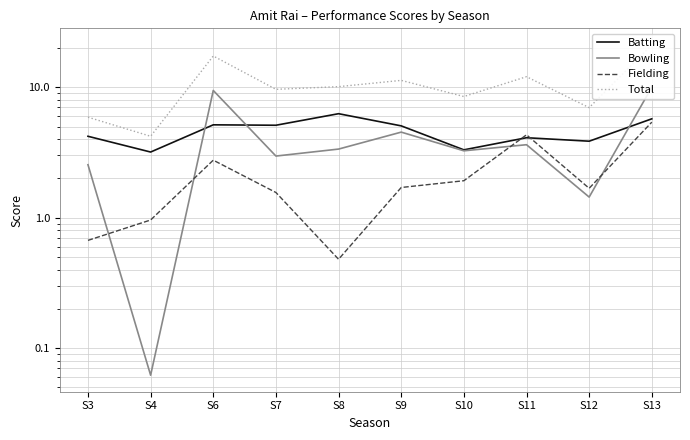

What is the total value across all series at S8?

20.2